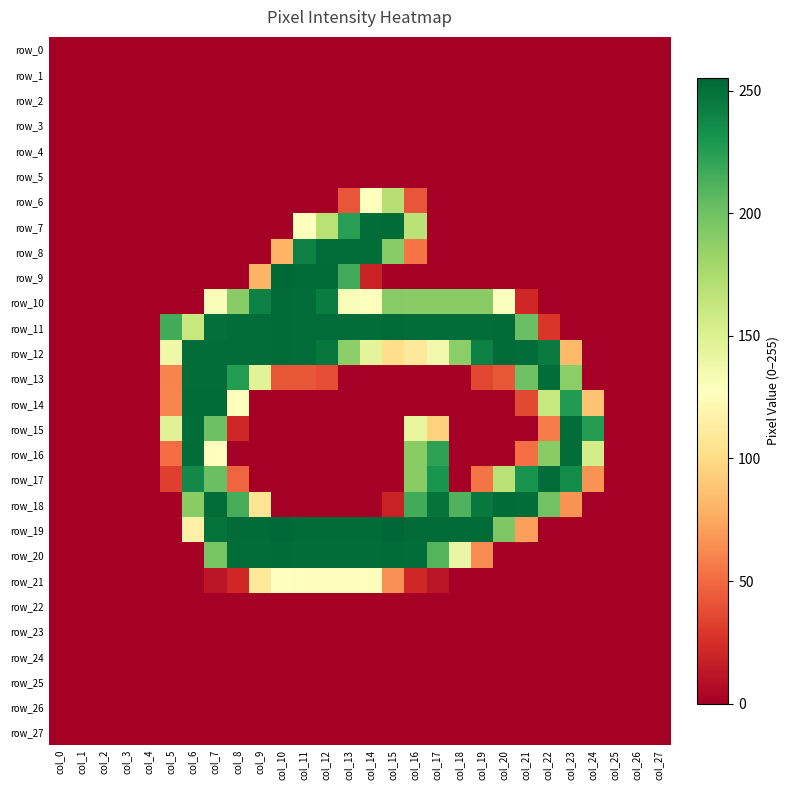

Which has a higher value, col_19 or col_27?

col_19